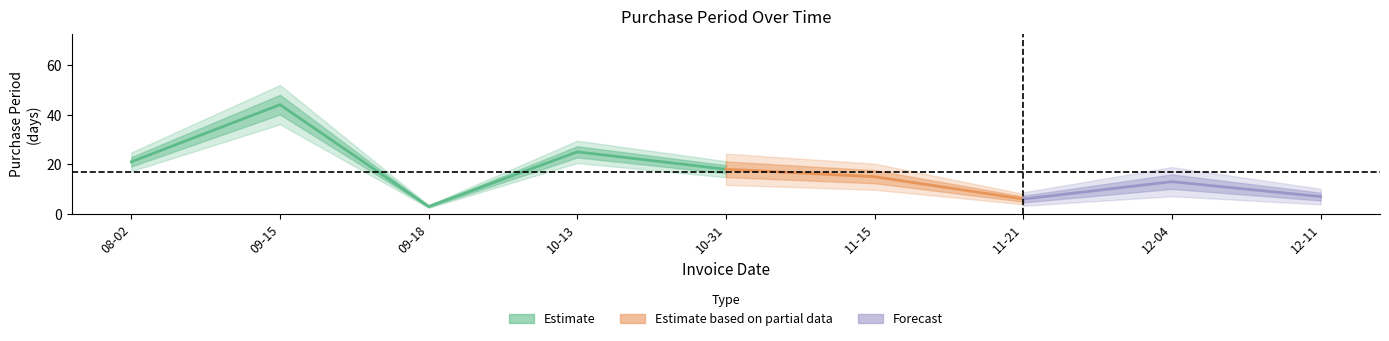

What is the sum of the values at 2017-11-15 and 2017-12-11?

22